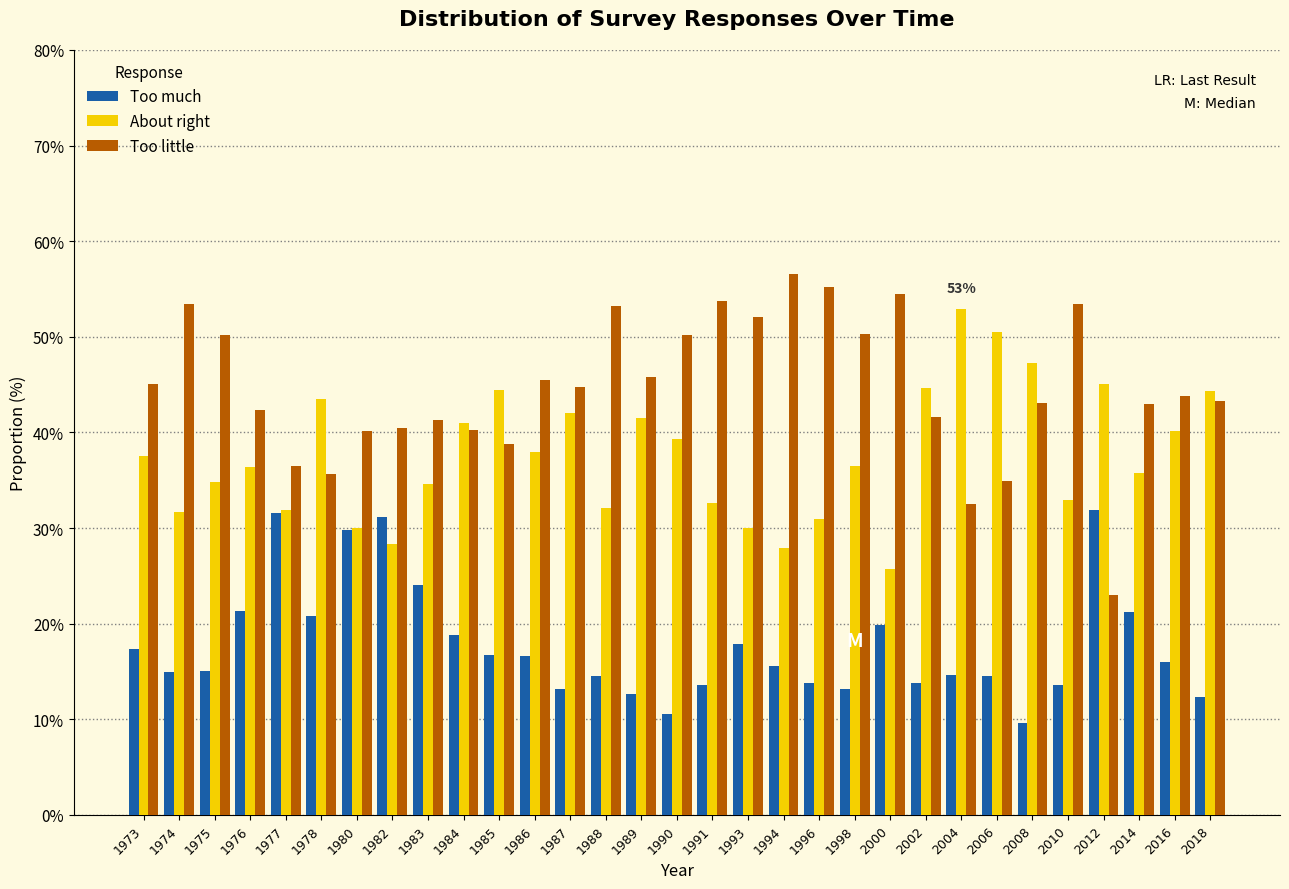

List the series in order of their overall mean, highest first.

Too little, About right, Too much